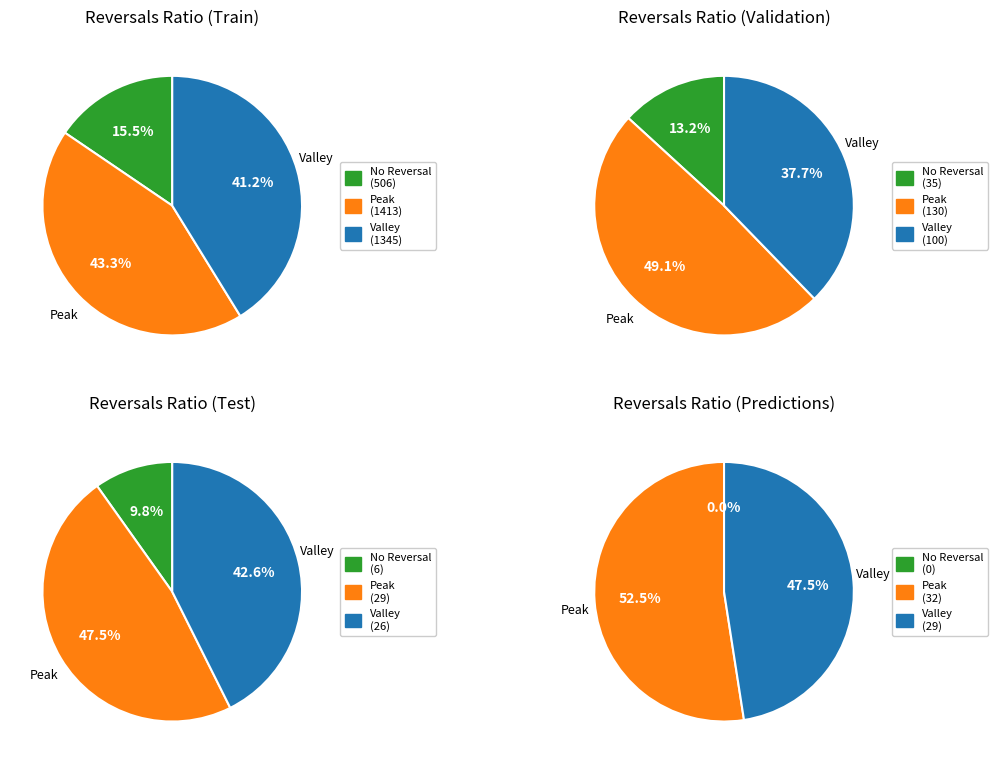

Rank the series at 15 from highest to lowest value.

Peak, Valley, No Reversal